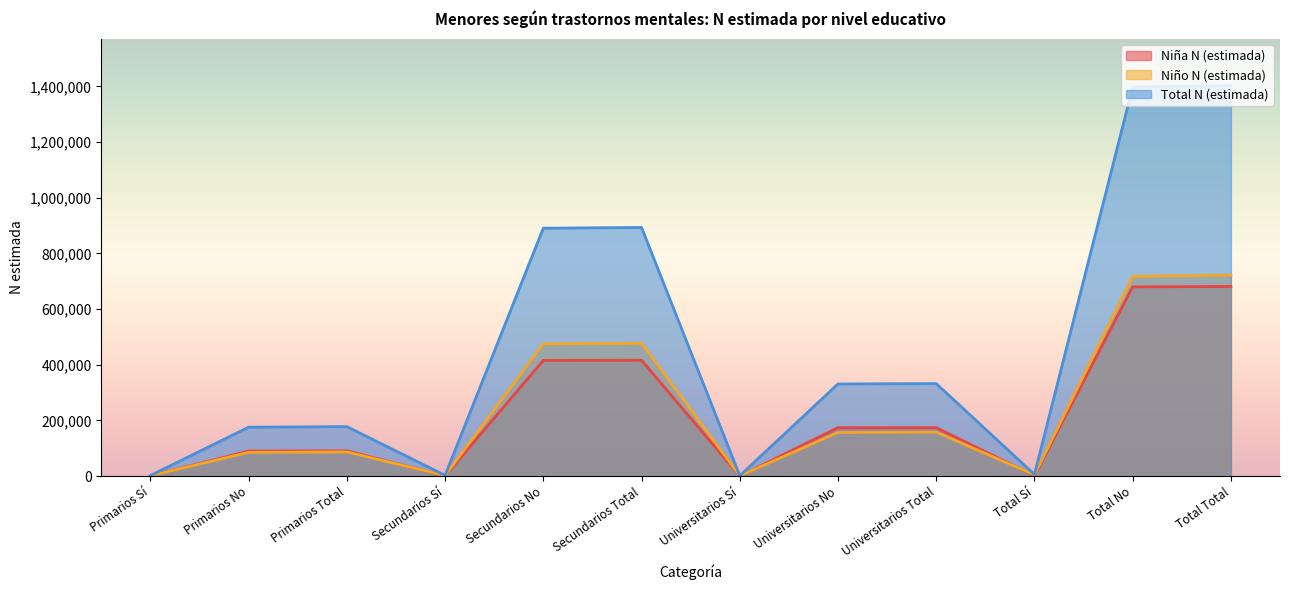

How many lines are shown in the chart?

3